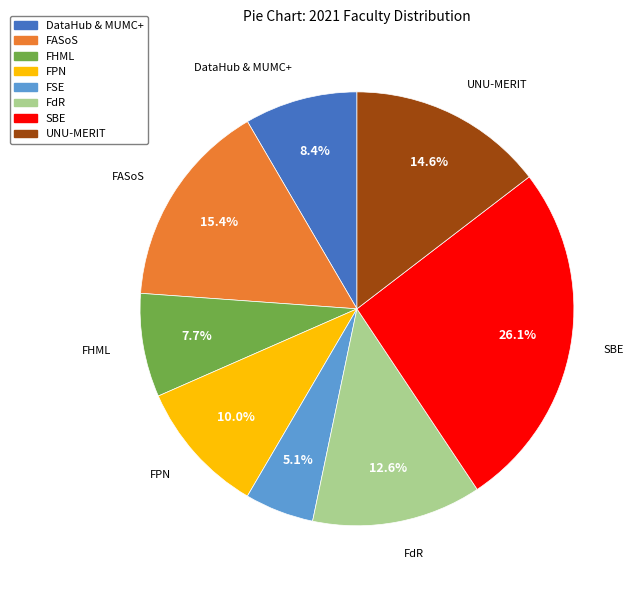

How many slices are in this pie chart?

8